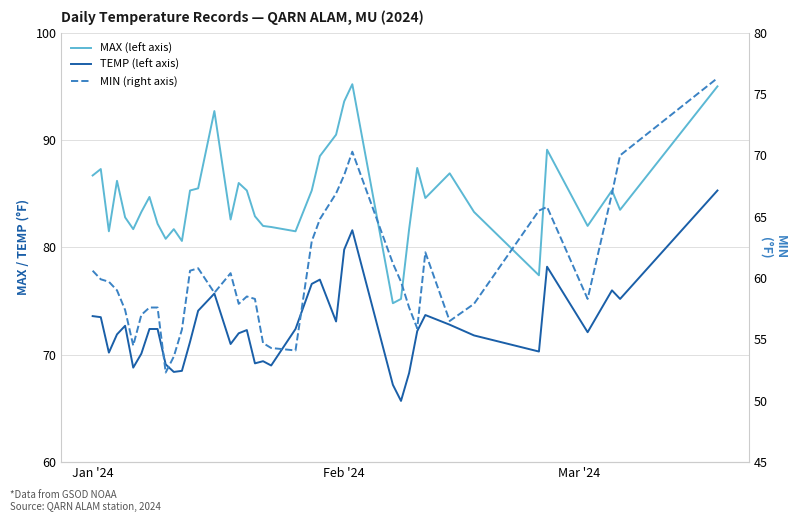

How many data points does each series have?

40